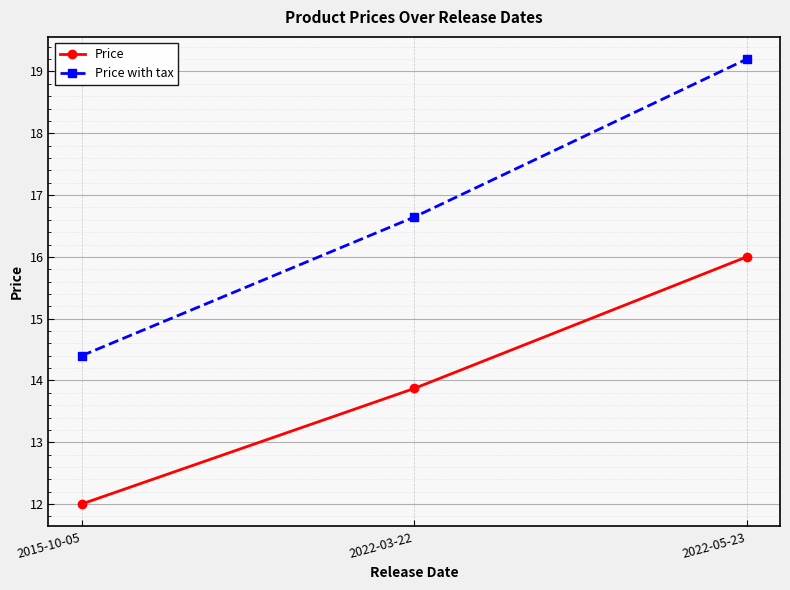

The Price series shows 12.0 at 2015-10-05. True or false?

True